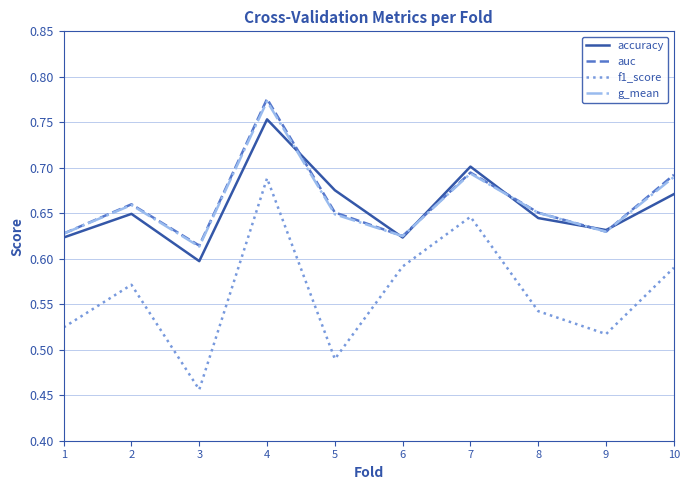

What is the sum of all accuracy values?

6.6